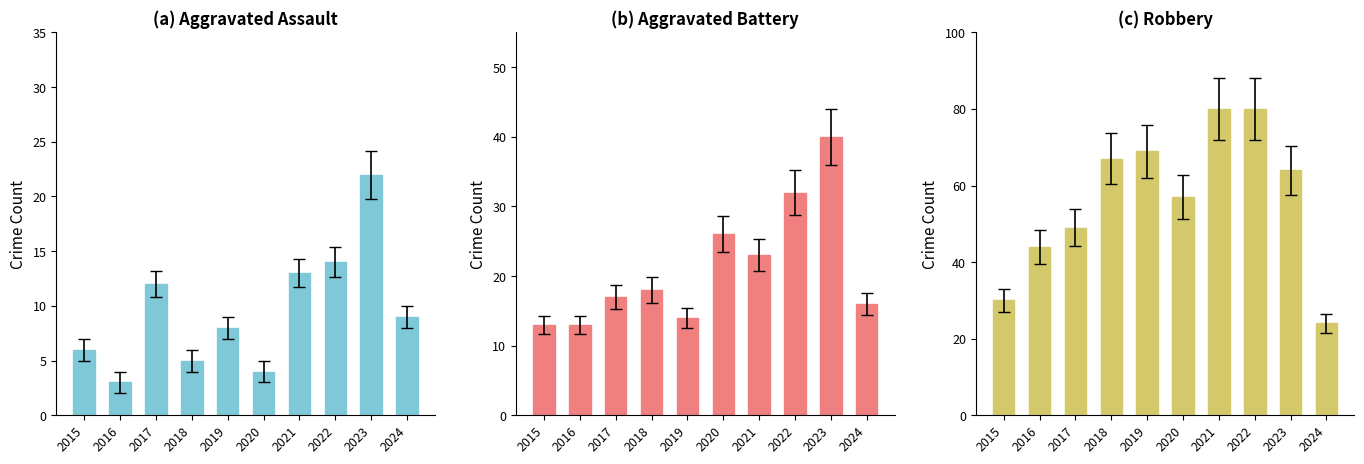

True or false: Aggravated Battery has a value of 34 at 2021.

False